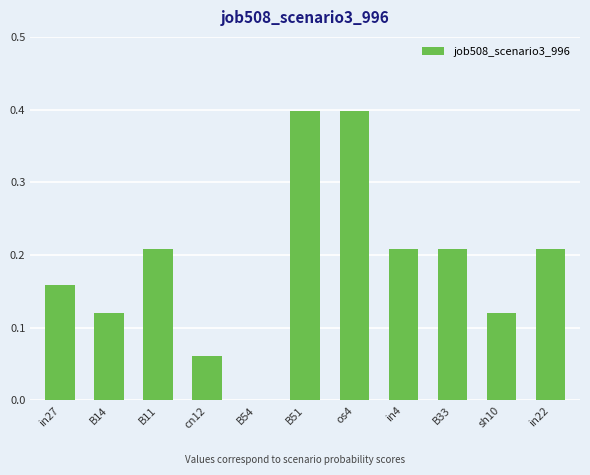

Are the bars horizontal?

No